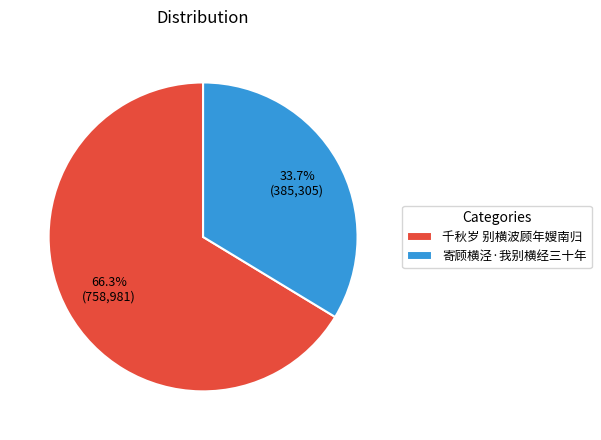

Is it true that 寄顾横泾·我别横经三十年 is 34% of the pie?

True